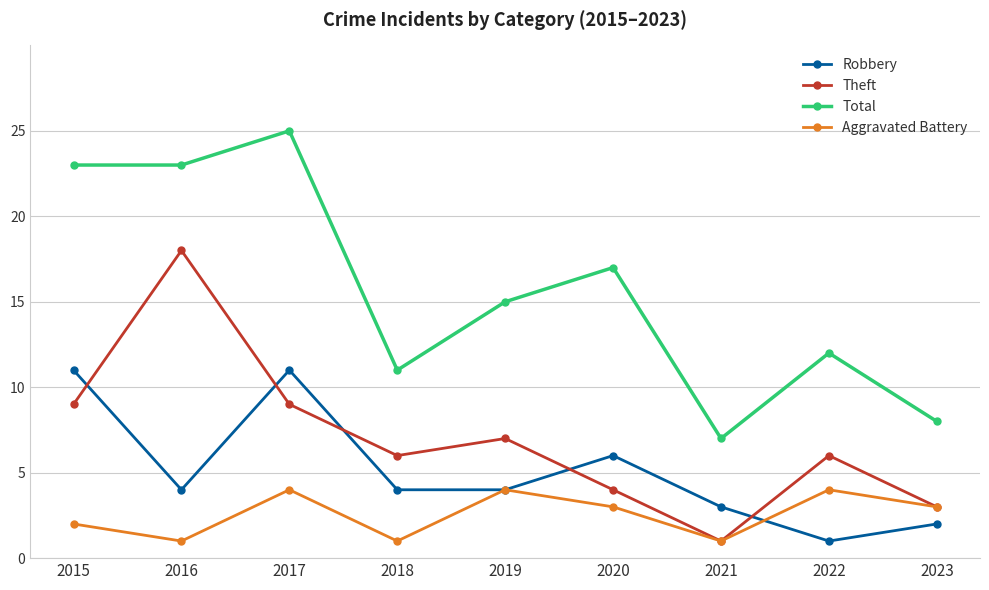

True or false: Aggravated Battery and Total intersect in this chart.

False